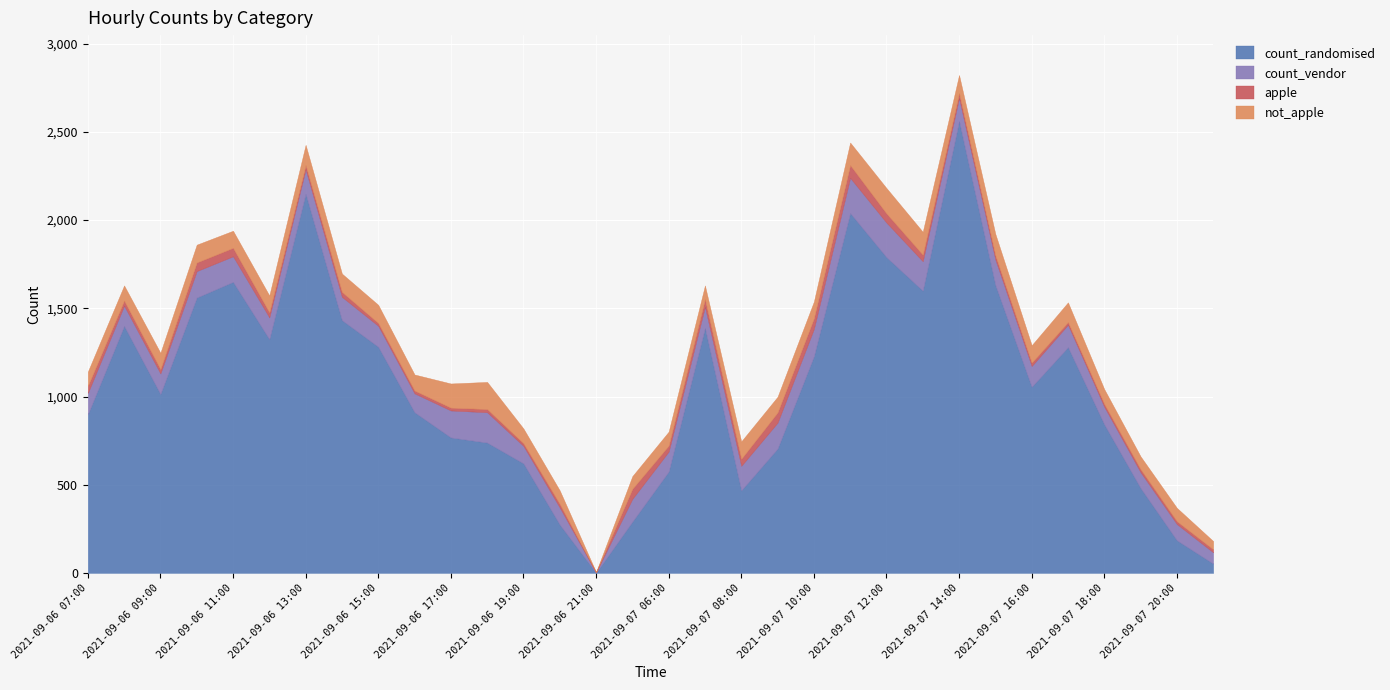

True or false: count_vendor and not_apple cross at least once.

False